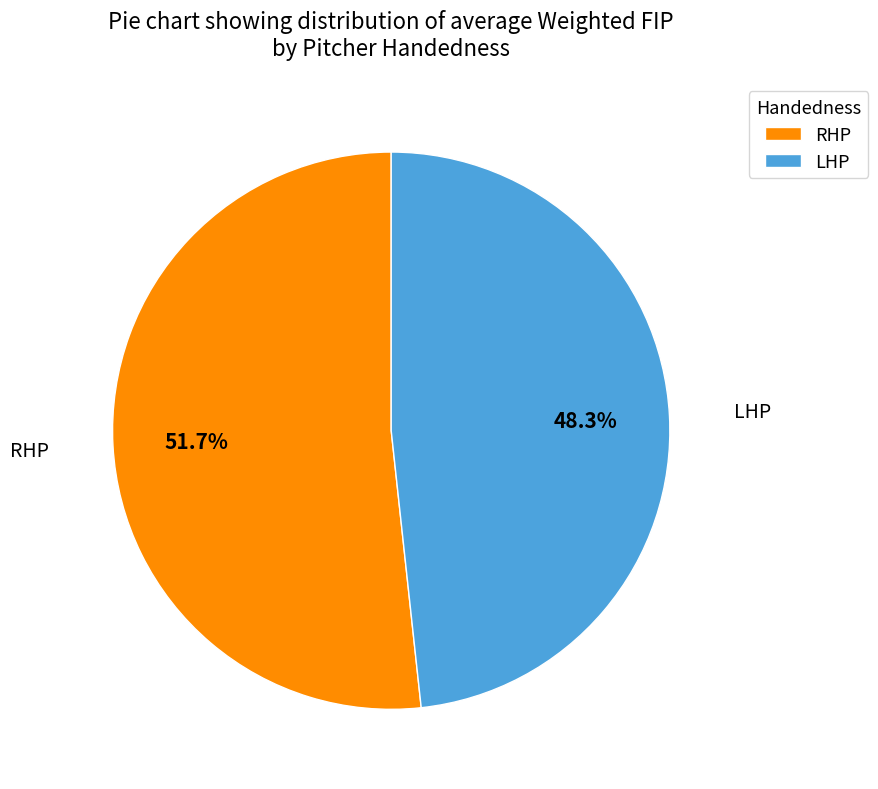

To the nearest percent, what is the difference between the largest and smallest slice percentages?

3%